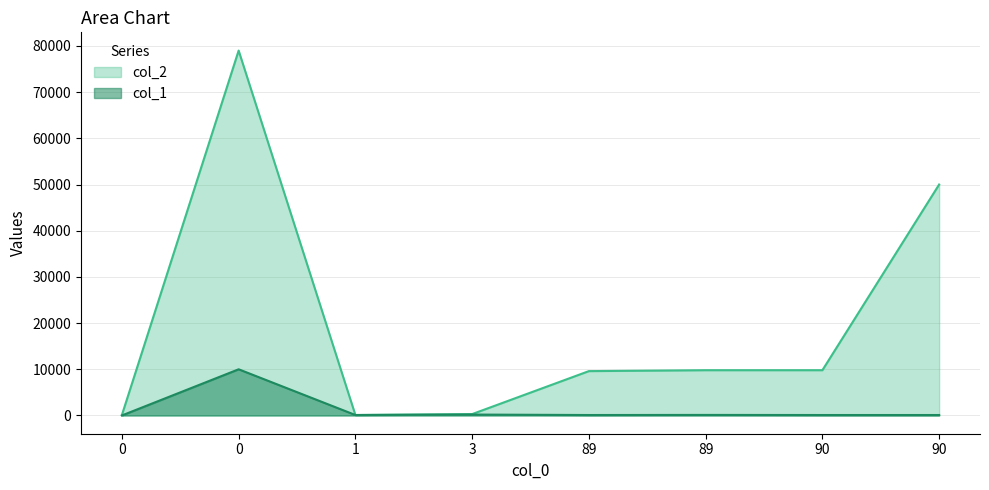

Is the value of col_2 at 3 greater than the value of col_1 at 89?

Yes